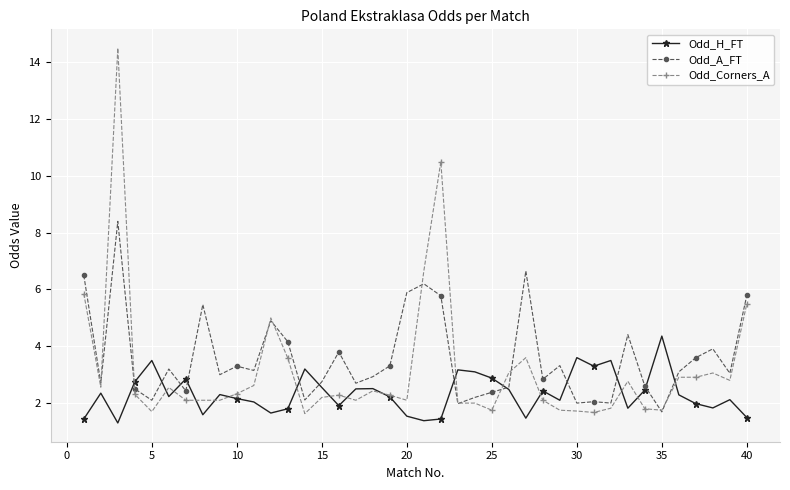

What is the value of the Odd_H_FT point at the 39th from the left?

2.1